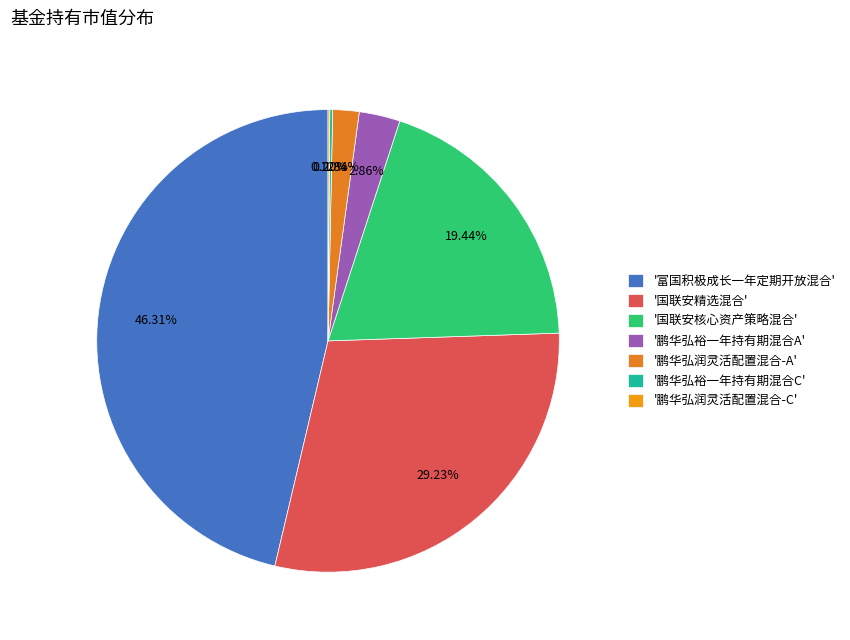

To the nearest percent, what is the average slice percentage?

14%